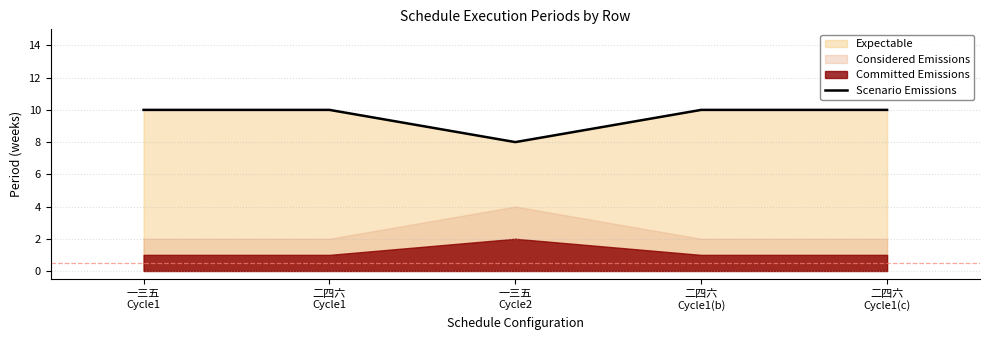

What is the greatest value displayed?

10